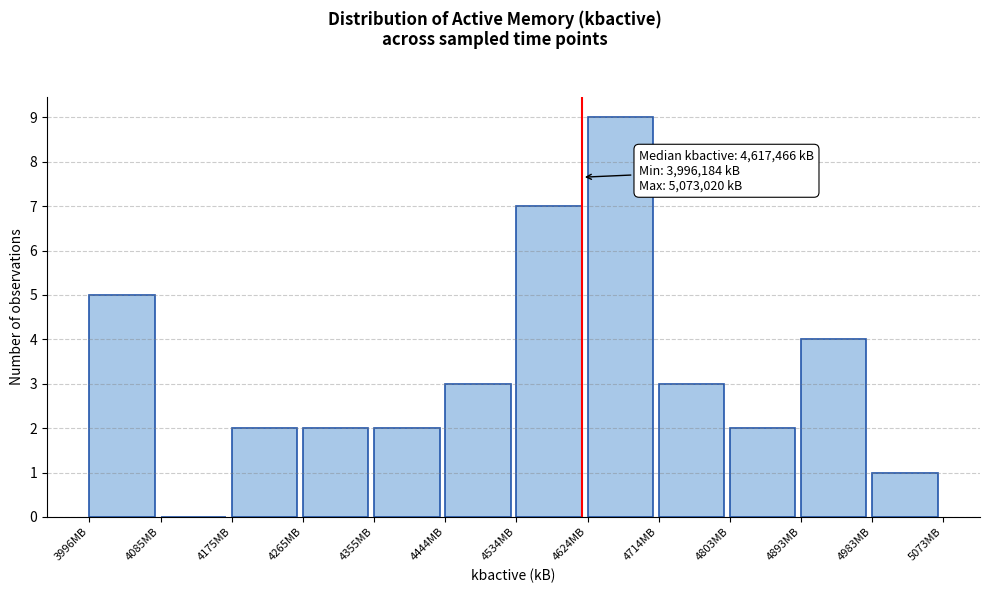

Reading left to right, what are all the values shown in this chart?

3996MB=5	4085MB=0	4175MB=2	4265MB=2	4355MB=2	4444MB=3	4534MB=7	4624MB=9	4714MB=3	4803MB=2	4893MB=4	4983MB=1